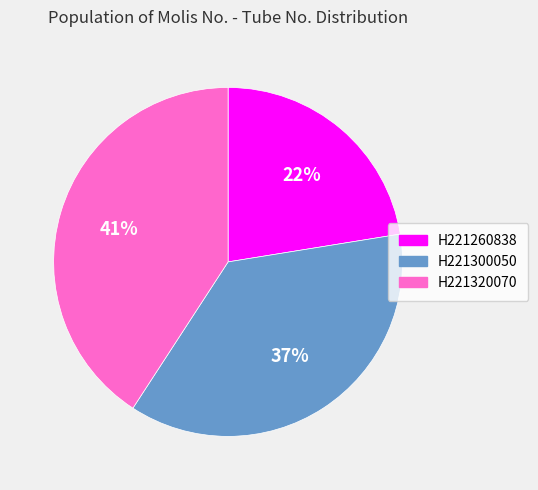

Which category has the smallest portion of the pie?

H221260838